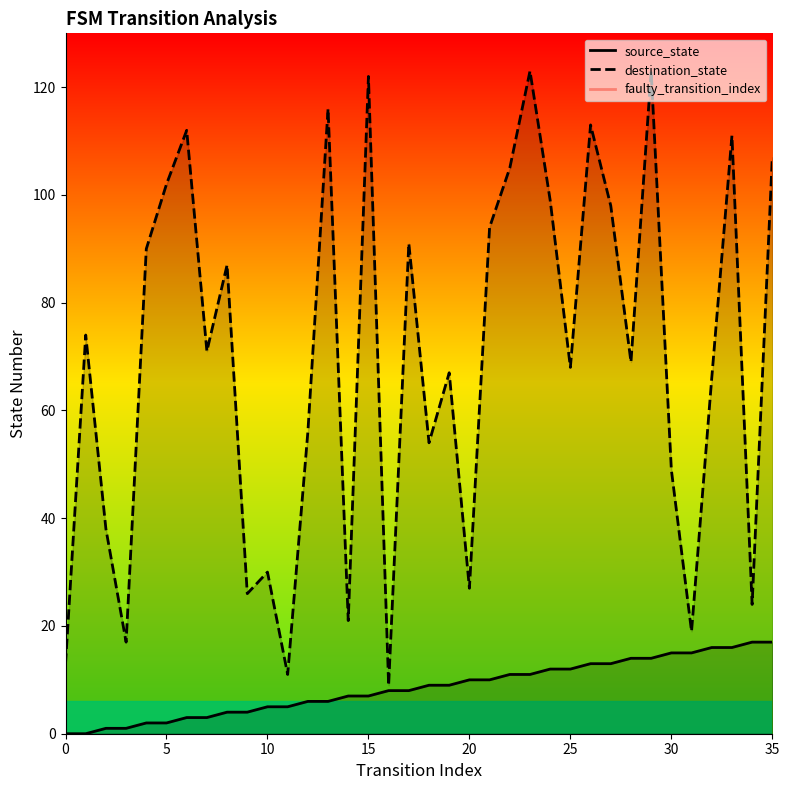

Which series has the widest spread of Y values?

destination_state